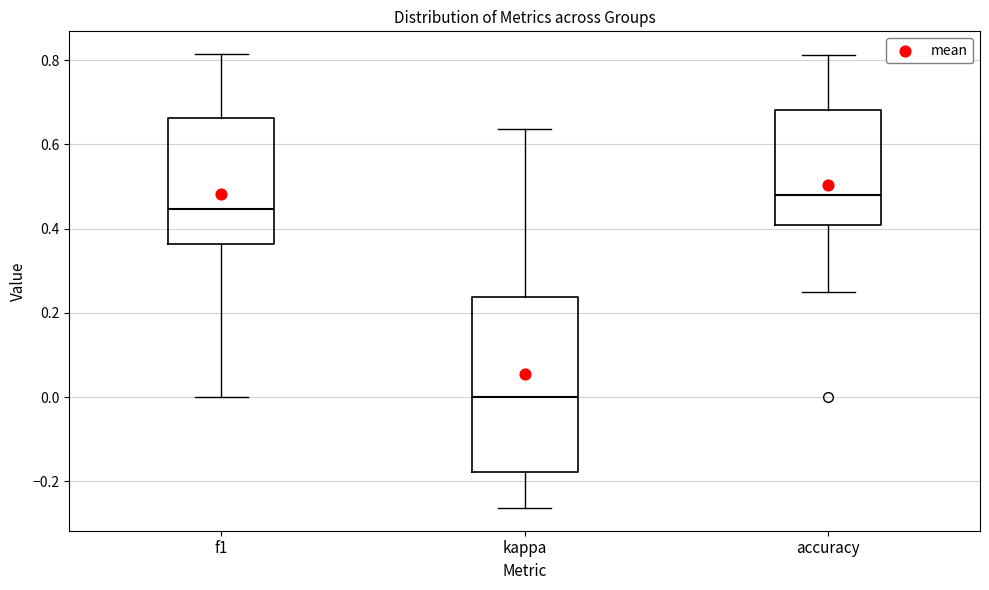

Where is the lower edge of the box for accuracy on the y-axis? The values are not printed on the chart, so give them approximately, as read against the axis.

0.40